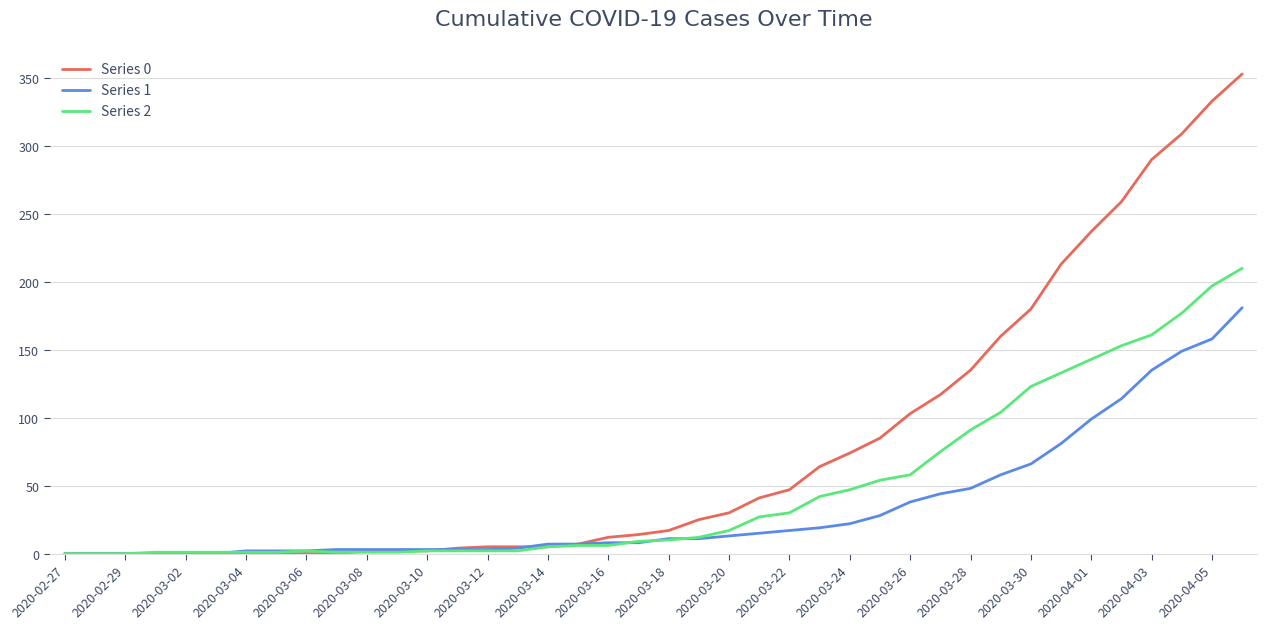

Rank the series by their maximum value, from lowest to highest.

Series 1, Series 2, Series 0